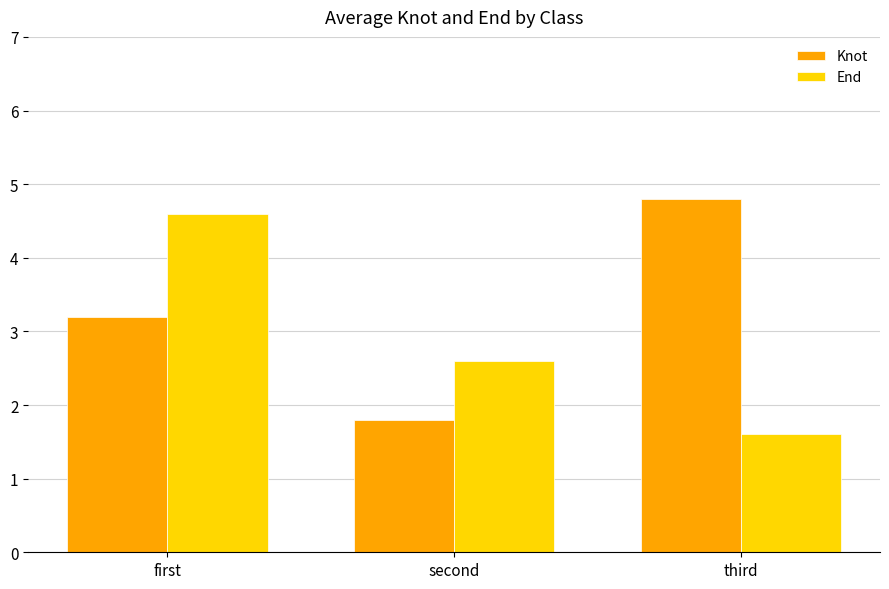

Is the value of End at third greater than the value of Knot at second?

No